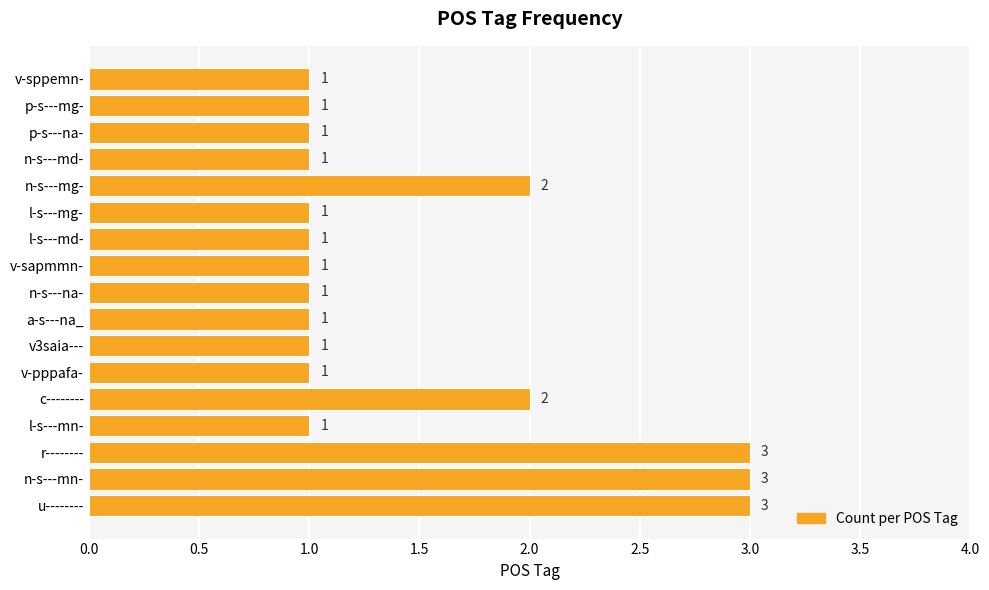

What is the average value?

1